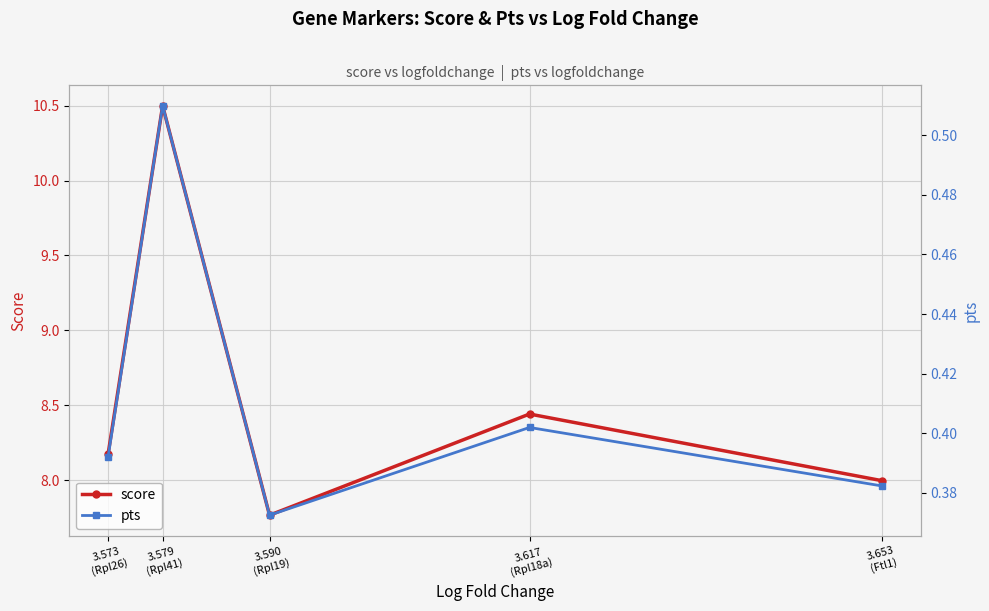

How many data points does each series have?

5